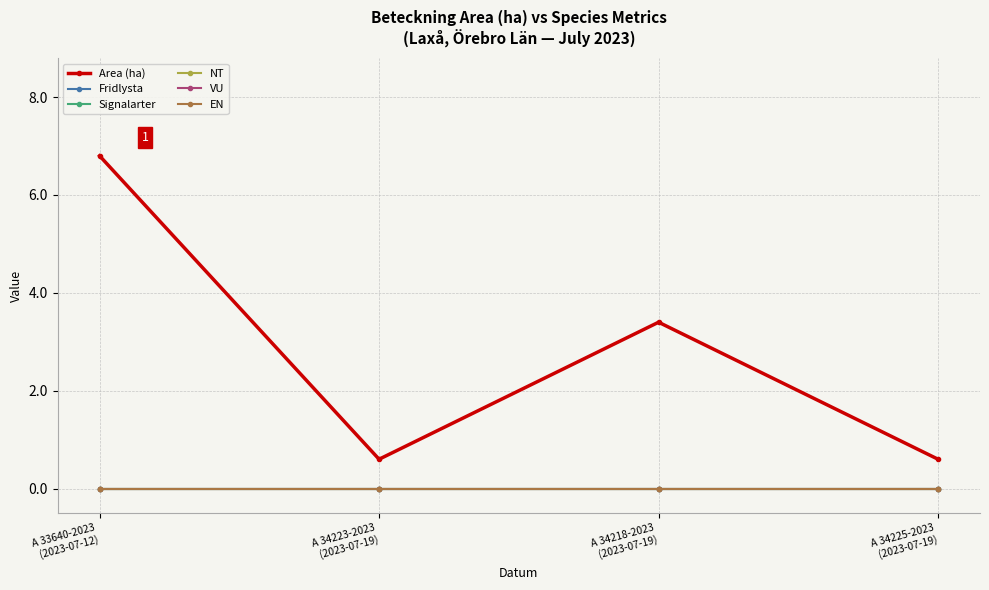

Where is the first local maximum for Area (ha)?

A 34218-2023
(2023-07-19)